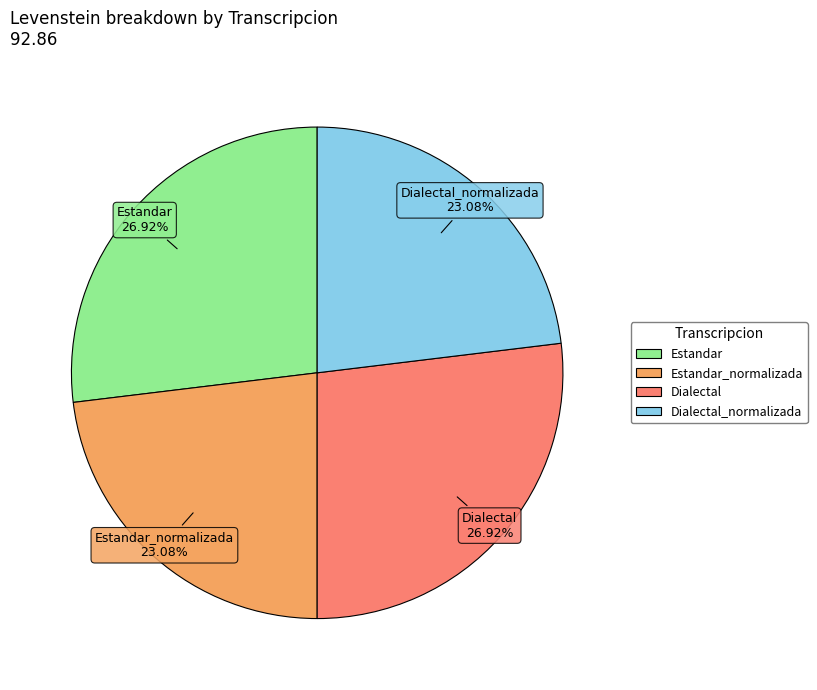

Does any single category account for the majority?

No